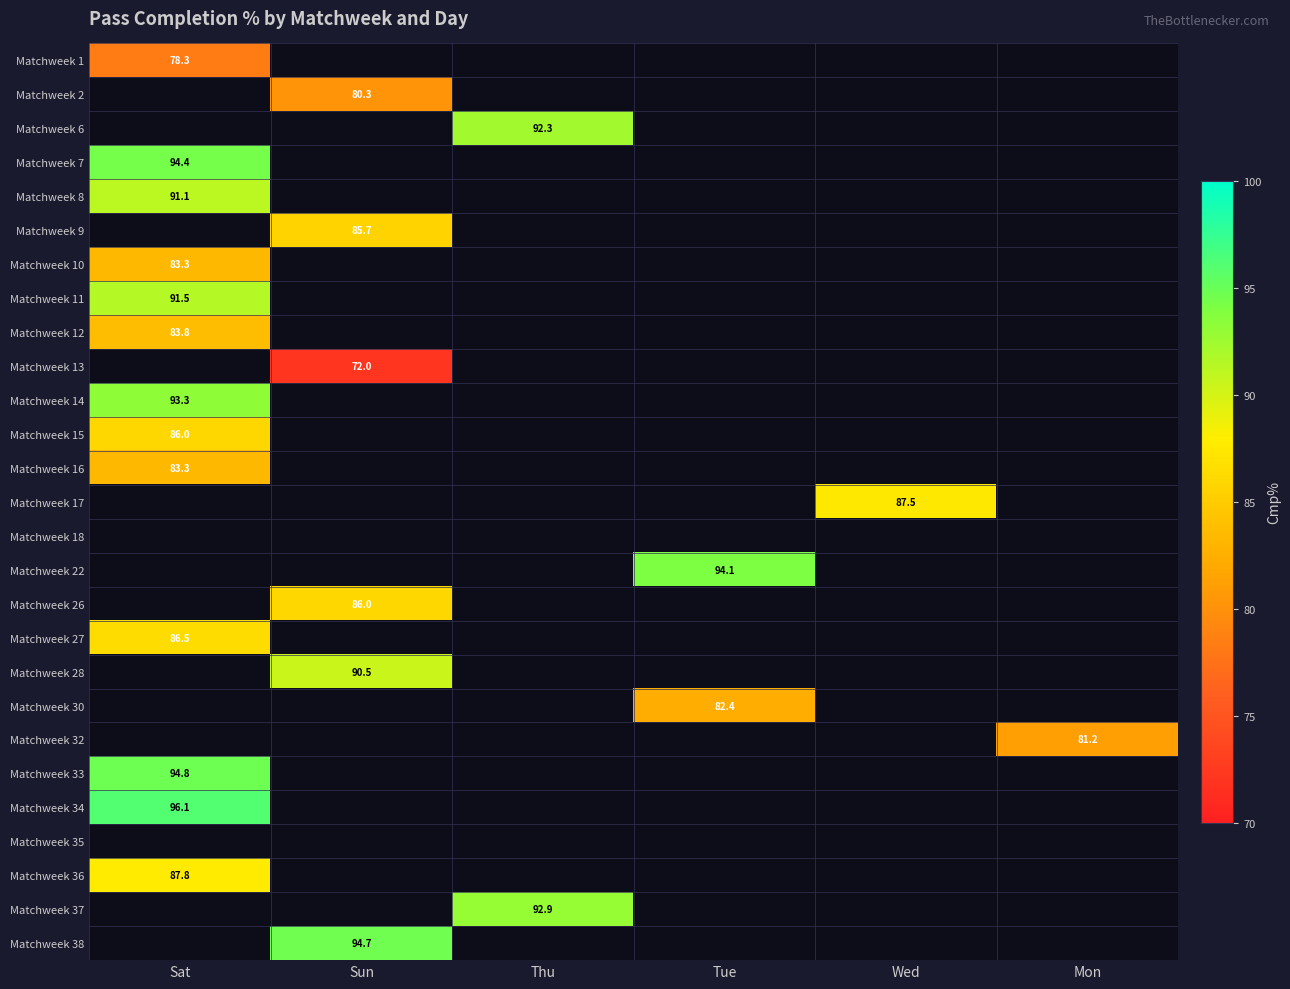

True or false: Matchweek 8 has a value of 21.2 at Sat.

False